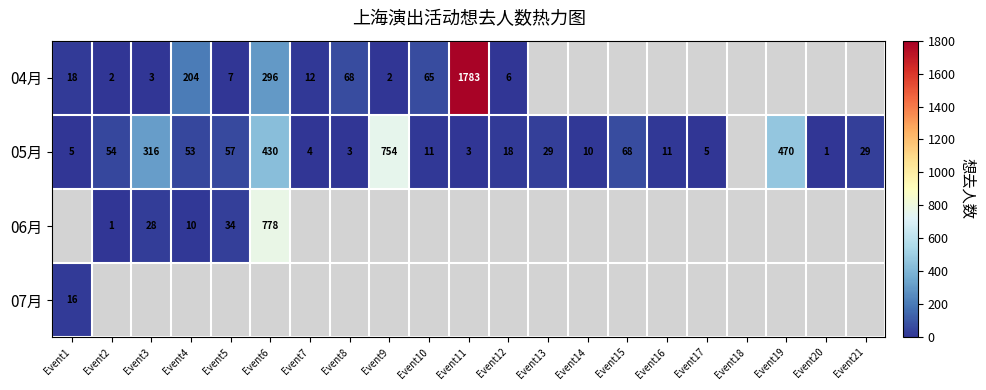

Is it true that 04月 equals 2 at Event9?

True